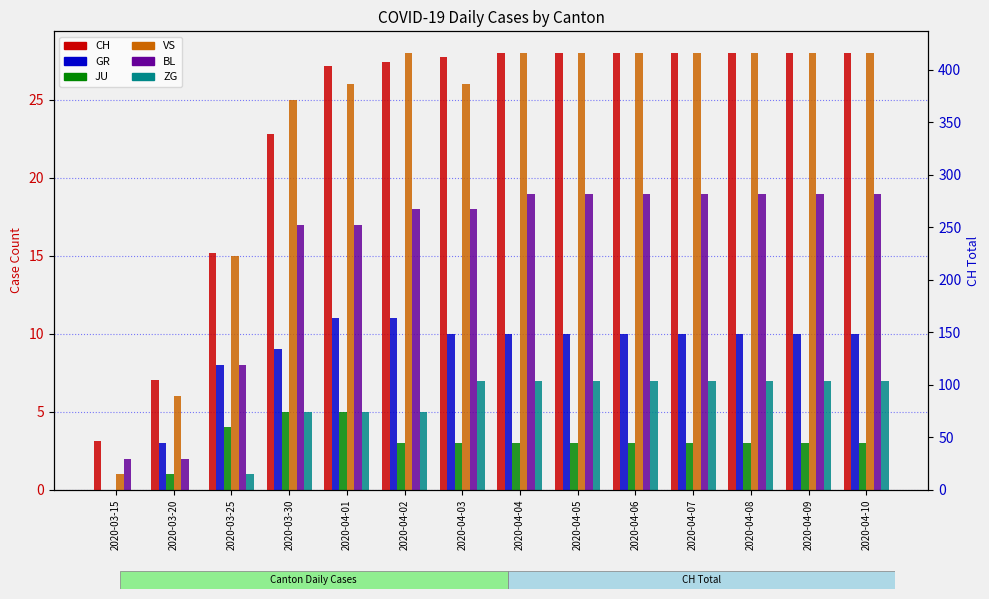

At how many categories does at least one series exceed 95?

13